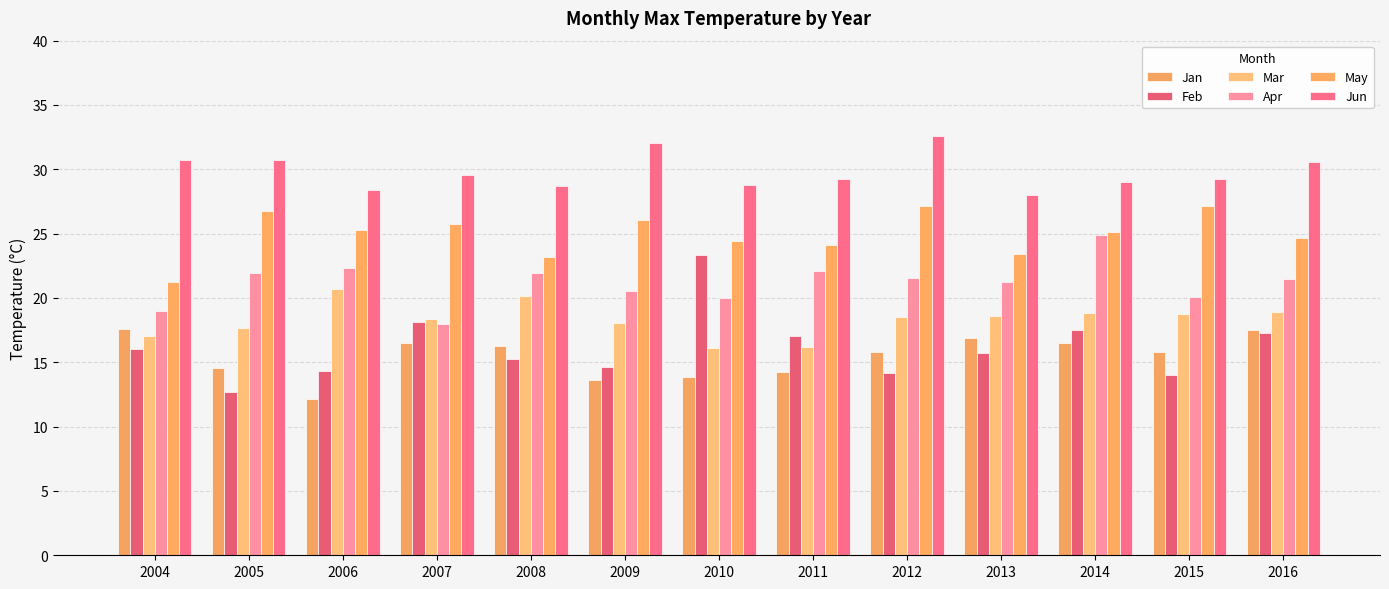

Read the Jun value at 2014.

29.0